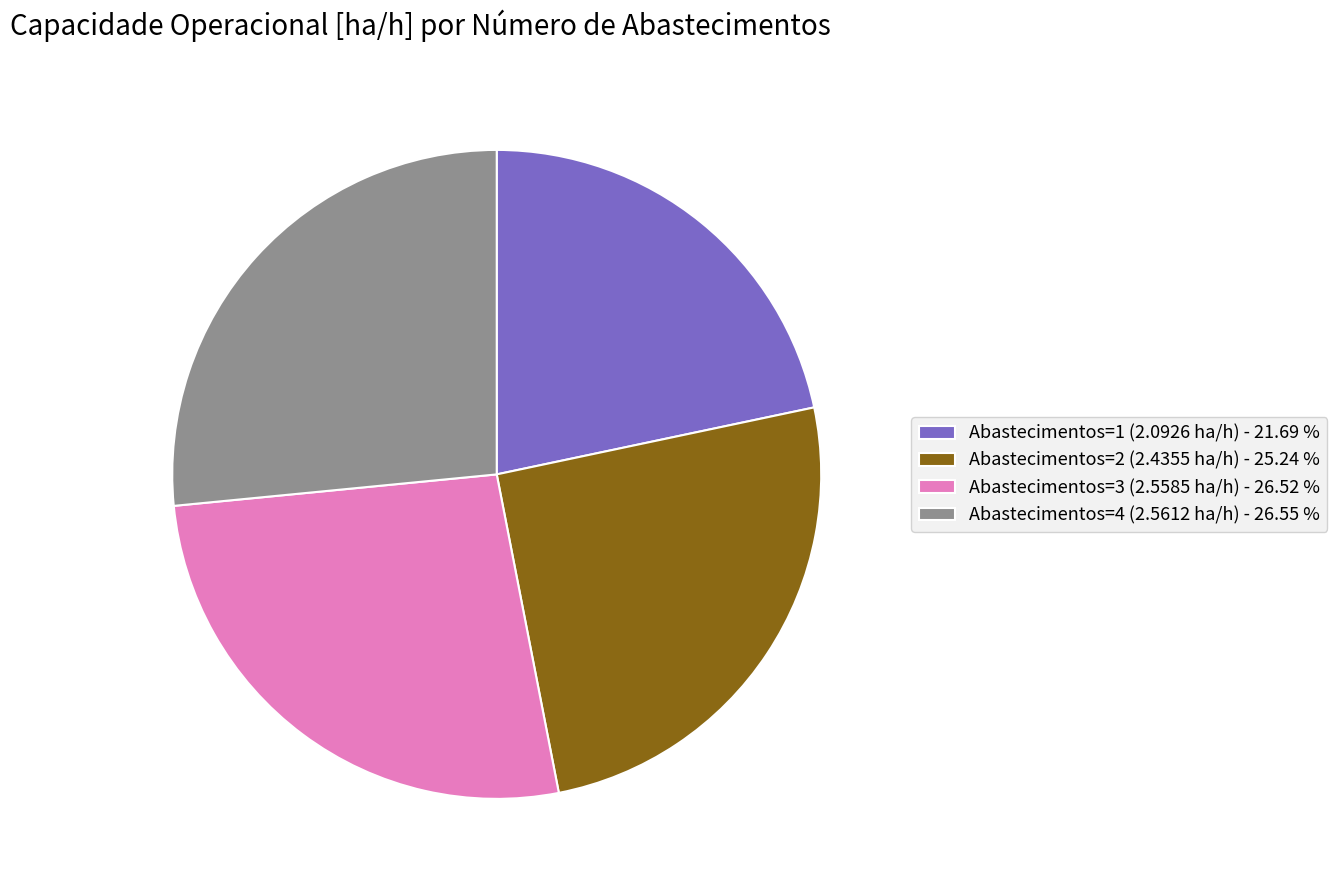

What is the smallest slice in the pie chart?

Abastecimentos=1 (2.0926 ha/h)